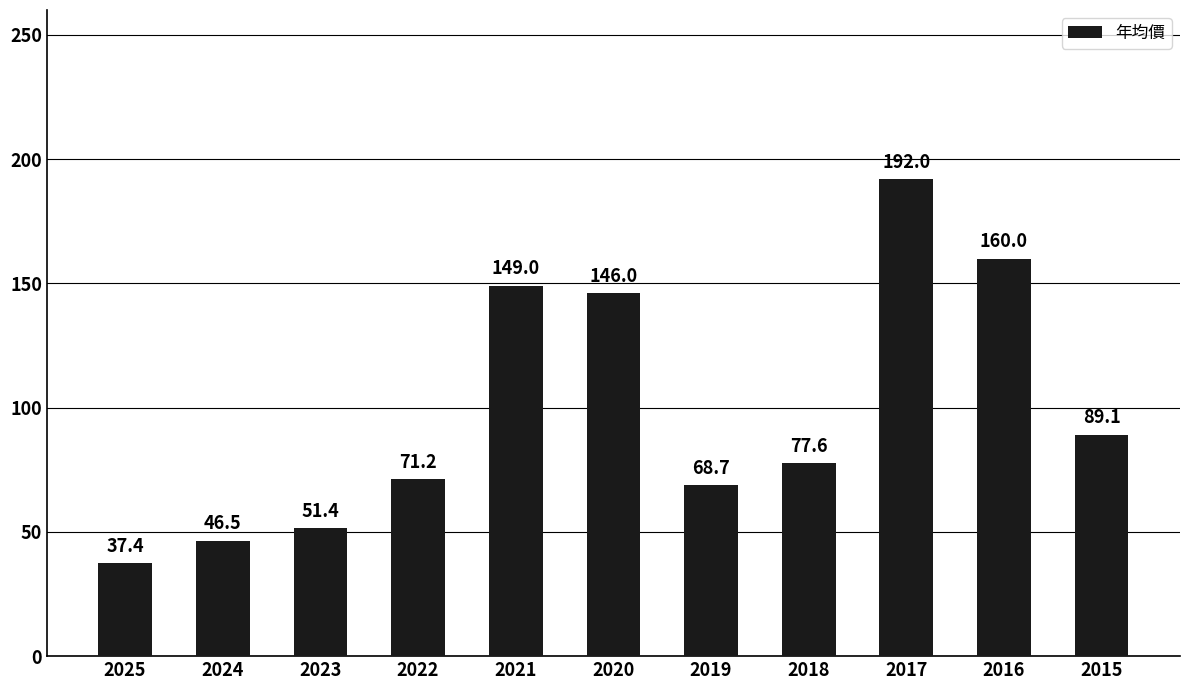

Approximately how many times larger is the value at 2022 compared to 2019?

1.0